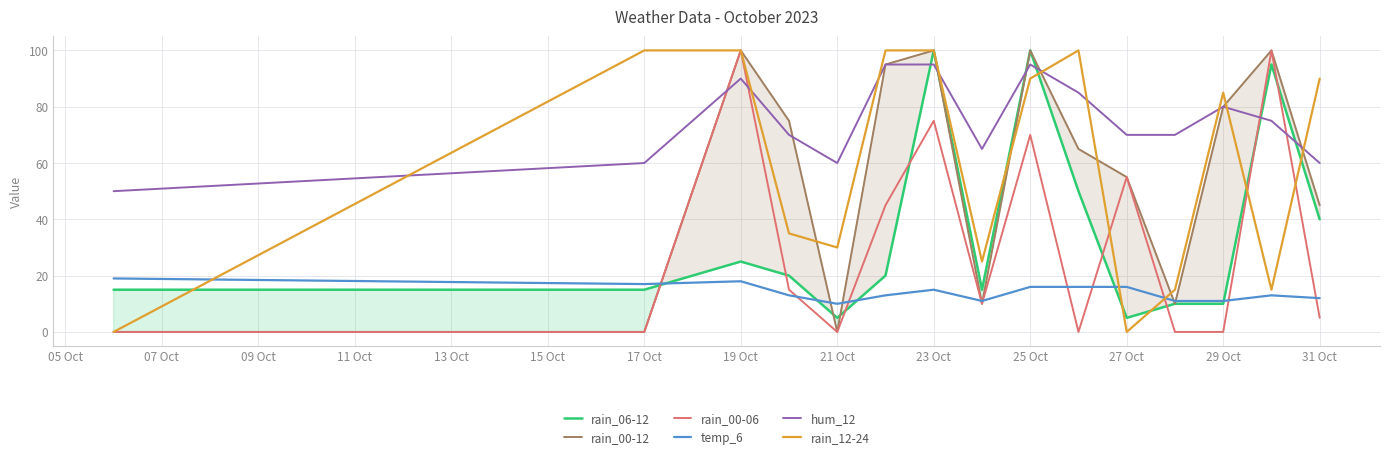

Count the number of categories in the chart.

15